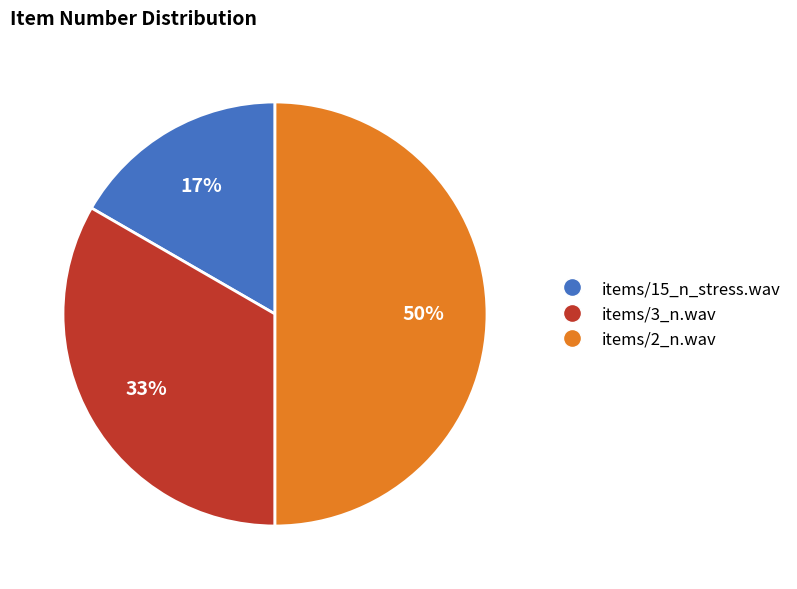

Combined, do items/2_n.wav and items/3_n.wav account for over 50%?

Yes